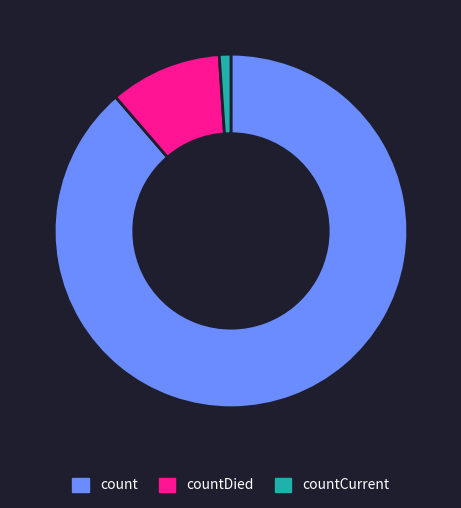

The countCurrent slice represents 9% of the pie. True or false?

False